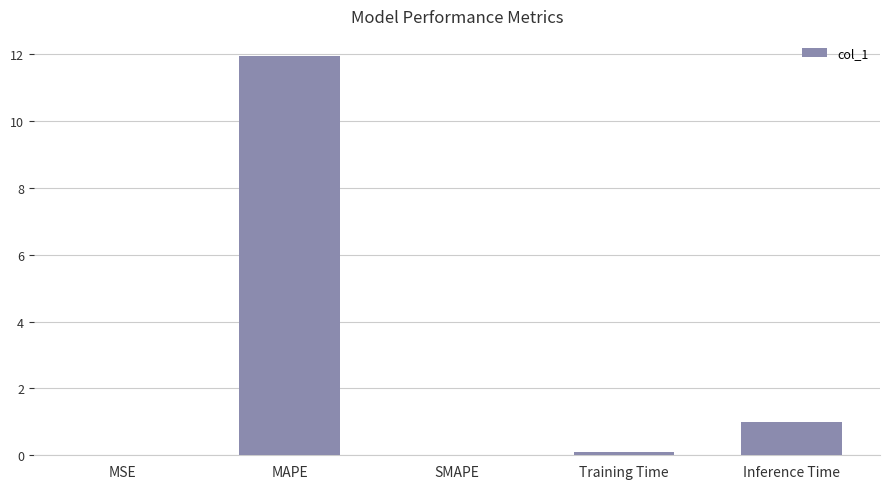

Where is the data nearest to the value 5?

Inference Time